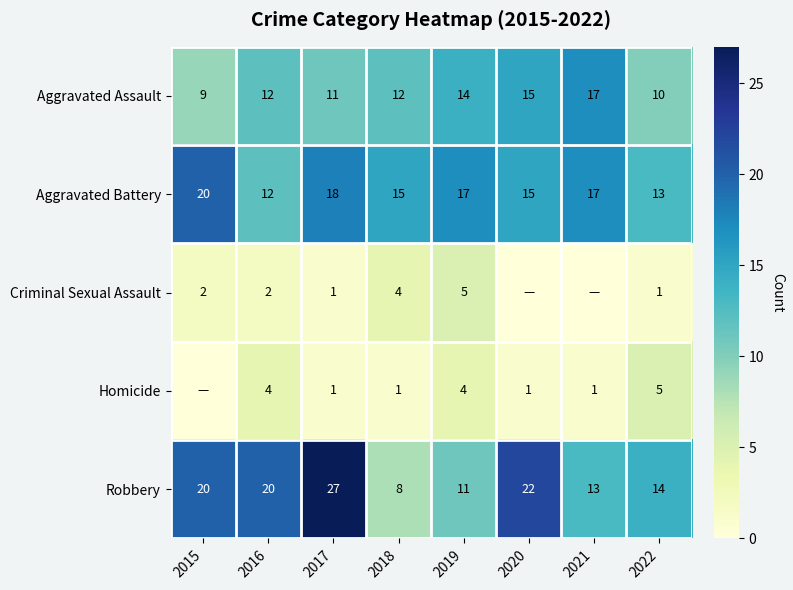

At 2022, list the series in order from largest to smallest.

Robbery, Aggravated Battery, Aggravated Assault, Homicide, Criminal Sexual Assault